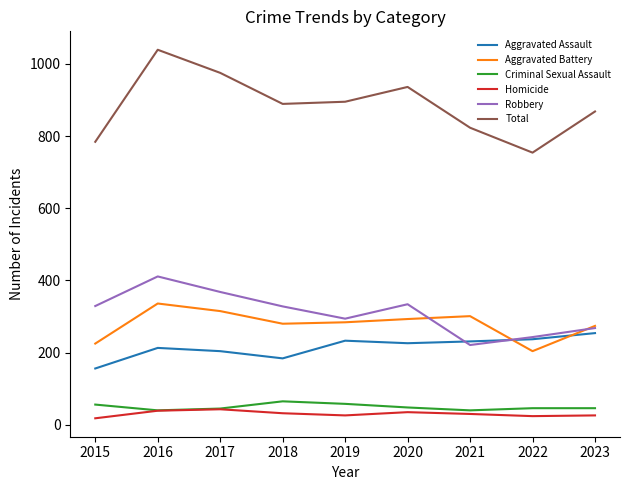

The value of Homicide at 2022 is 24. True or false?

True